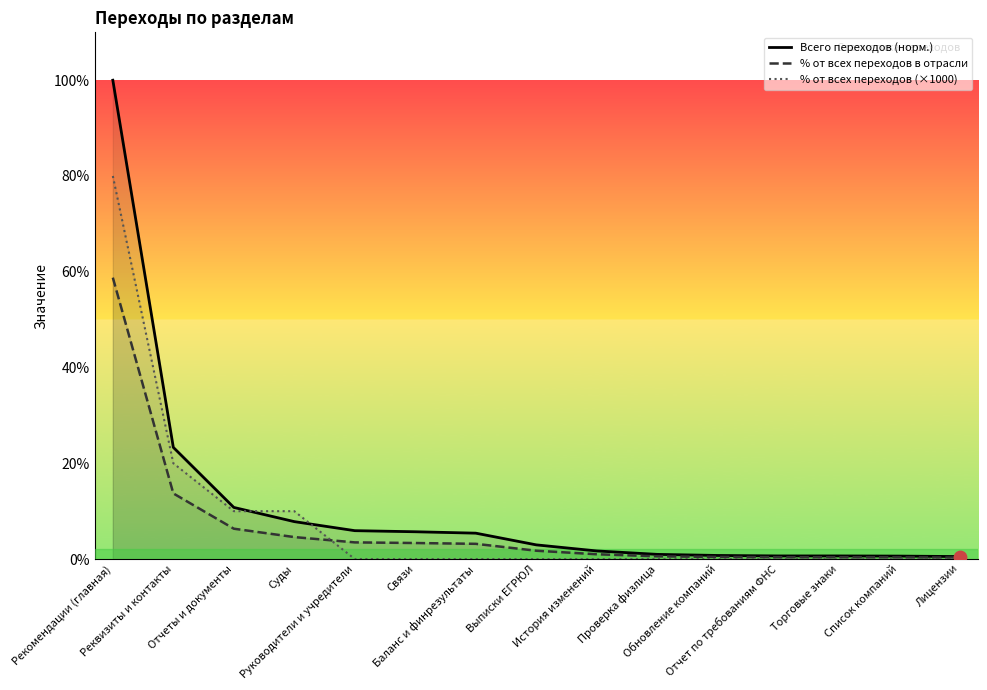

Which series contains the highest Y value?

Всего переходов (норм.)